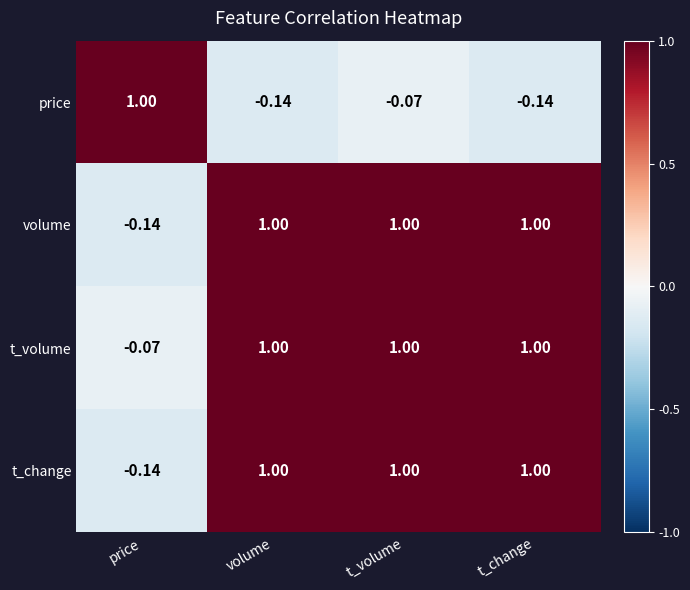

Which series changed the most between volume and t_volume?

price